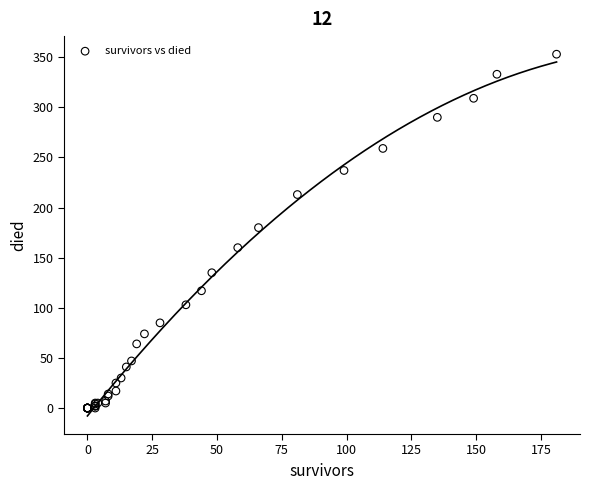

What Y value in the scatter plot is closest to 176?

180